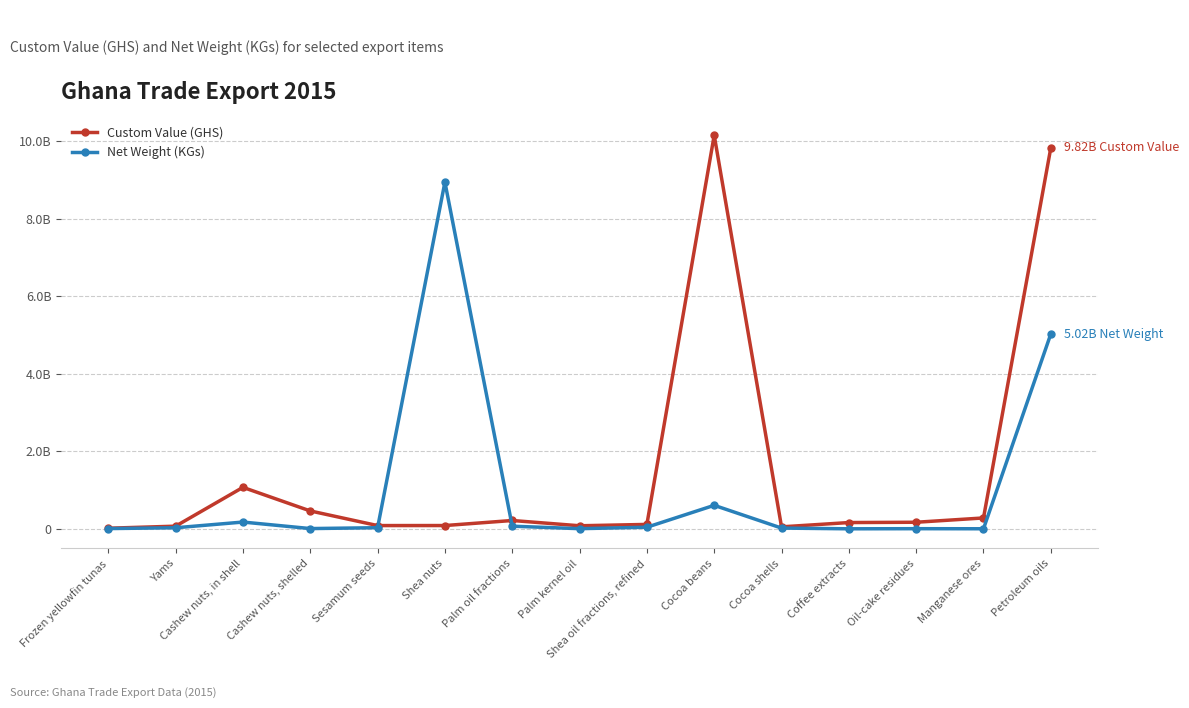

Which series has the largest total across all categories?

Custom Value (GHS)